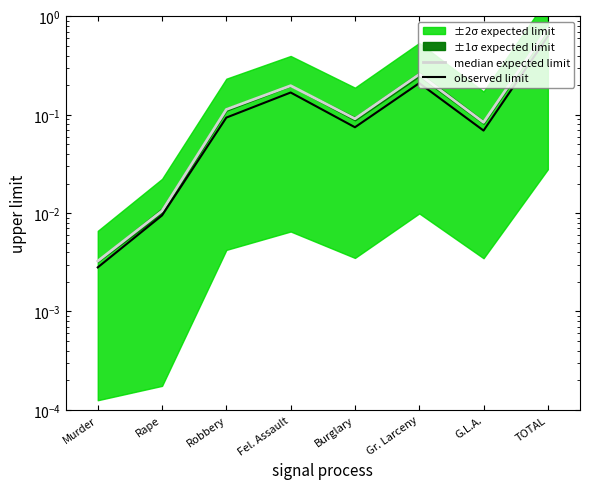

Which series changed the most between Rape and G.L.A.?

median expected limit